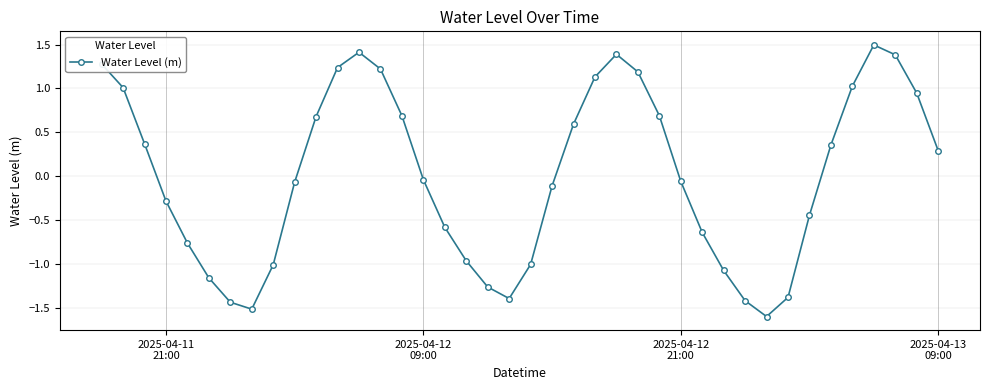

What is the smallest value displayed?

-1.6